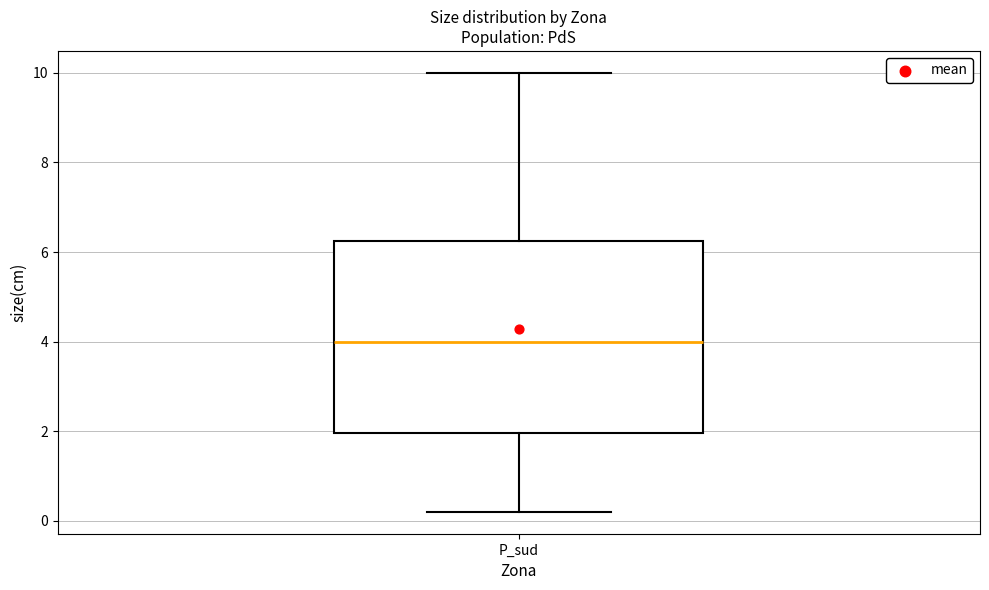

Read this box plot against the y-axis: the position of the median line, the range covered by the box, and the ends of both whiskers. The values are not printed on the chart, so give them approximately, as read against the axis.

median 4.0, box 2.0 to 6.2, whiskers 0.2 to 10.0